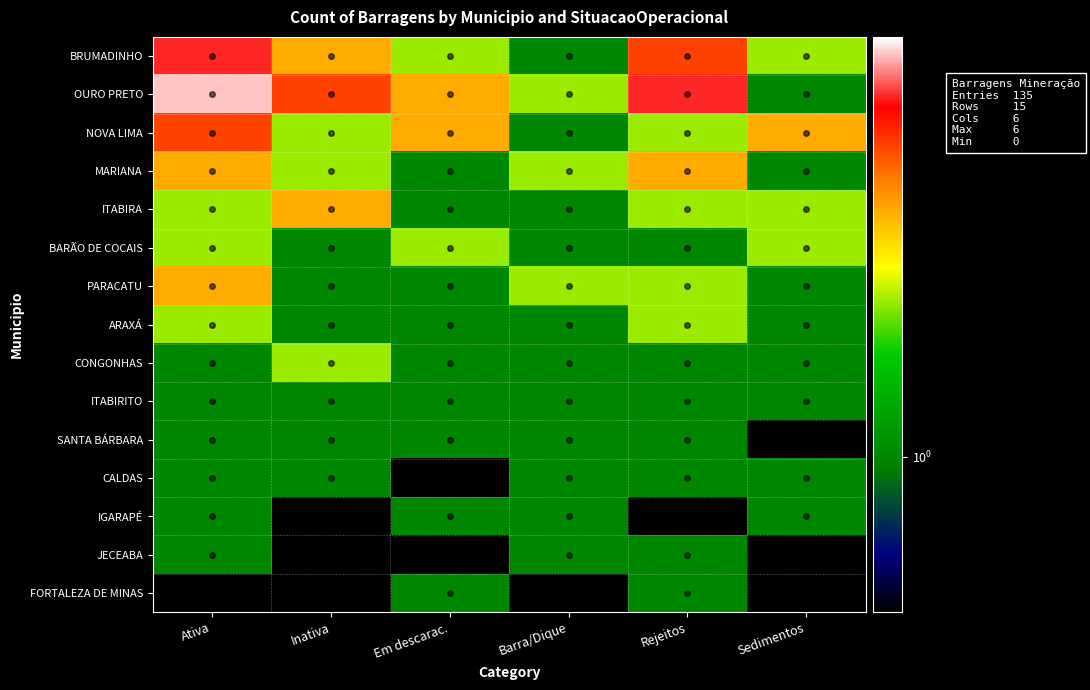

Reading right to left, extract all data points from this chart.

BRUMADINHO: Sedimentos=2	Rejeitos=4	Barra/Dique=1	Em descarac.=2	Inativa=3	Ativa=5
OURO PRETO: Sedimentos=1	Rejeitos=5	Barra/Dique=2	Em descarac.=3	Inativa=4	Ativa=6
NOVA LIMA: Sedimentos=3	Rejeitos=2	Barra/Dique=1	Em descarac.=3	Inativa=2	Ativa=4
MARIANA: Sedimentos=1	Rejeitos=3	Barra/Dique=2	Em descarac.=1	Inativa=2	Ativa=3
ITABIRA: Sedimentos=2	Rejeitos=2	Barra/Dique=1	Em descarac.=1	Inativa=3	Ativa=2
BARÃO DE COCAIS: Sedimentos=2	Rejeitos=1	Barra/Dique=1	Em descarac.=2	Inativa=1	Ativa=2
PARACATU: Sedimentos=1	Rejeitos=2	Barra/Dique=2	Em descarac.=1	Inativa=1	Ativa=3
ARAXÁ: Sedimentos=1	Rejeitos=2	Barra/Dique=1	Em descarac.=1	Inativa=1	Ativa=2
CONGONHAS: Sedimentos=1	Rejeitos=1	Barra/Dique=1	Em descarac.=1	Inativa=2	Ativa=1
ITABIRITO: Sedimentos=1	Rejeitos=1	Barra/Dique=1	Em descarac.=1	Inativa=1	Ativa=1
SANTA BÁRBARA: Sedimentos=0	Rejeitos=1	Barra/Dique=1	Em descarac.=1	Inativa=1	Ativa=1
CALDAS: Sedimentos=1	Rejeitos=1	Barra/Dique=1	Em descarac.=0	Inativa=1	Ativa=1
IGARAPÉ: Sedimentos=1	Rejeitos=0	Barra/Dique=1	Em descarac.=1	Inativa=0	Ativa=1
JECEABA: Sedimentos=0	Rejeitos=1	Barra/Dique=1	Em descarac.=0	Inativa=0	Ativa=1
FORTALEZA DE MINAS: Sedimentos=0	Rejeitos=1	Barra/Dique=0	Em descarac.=1	Inativa=0	Ativa=0